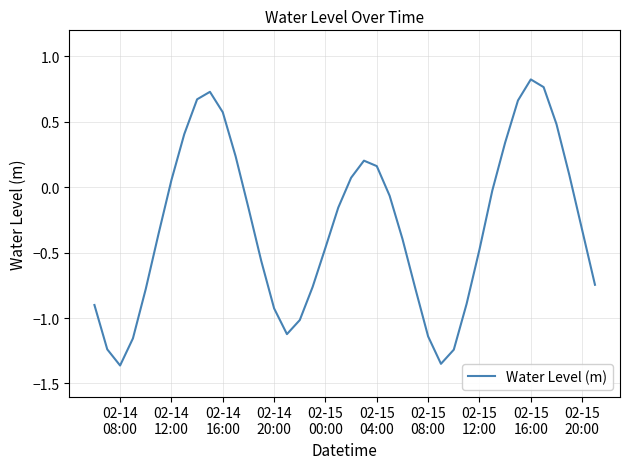

What is the difference between the maximum and minimum values?

2.2